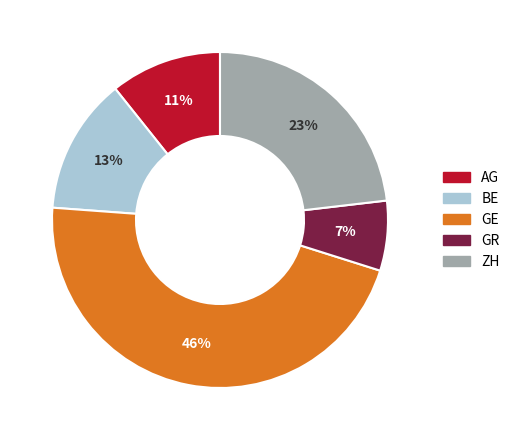

Do BE and GE together represent more than half of the pie?

Yes